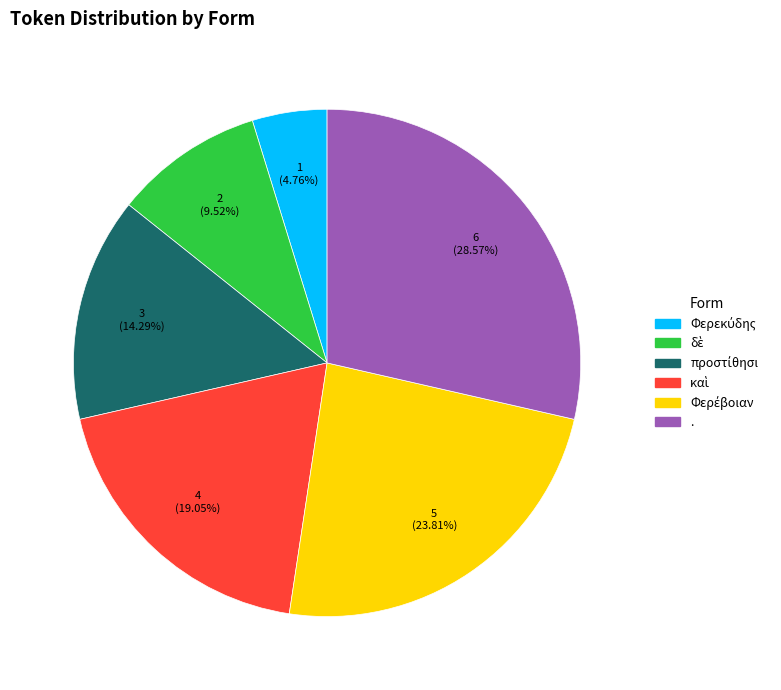

What is the largest slice in the pie chart?

.